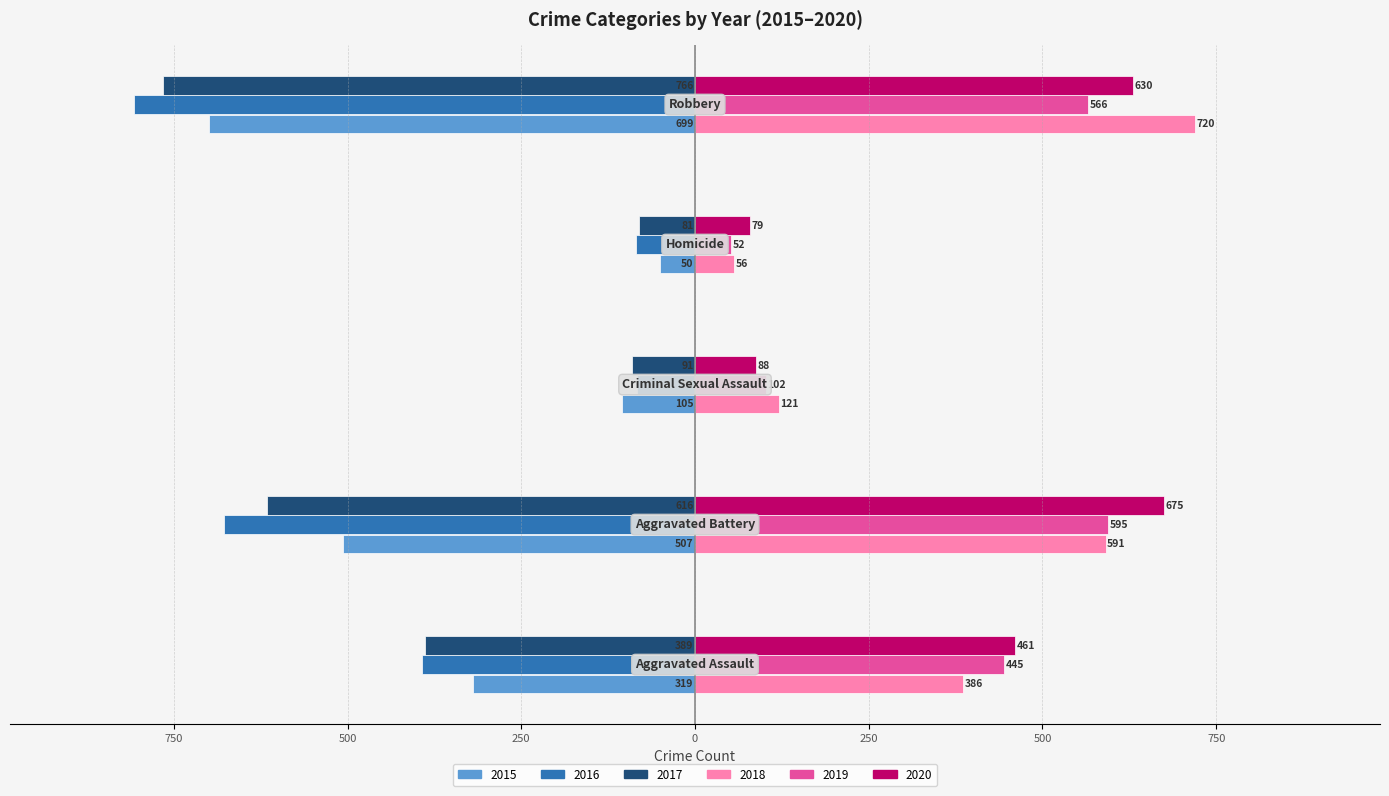

Which category has the highest value in the 2019 series?

Aggravated Battery